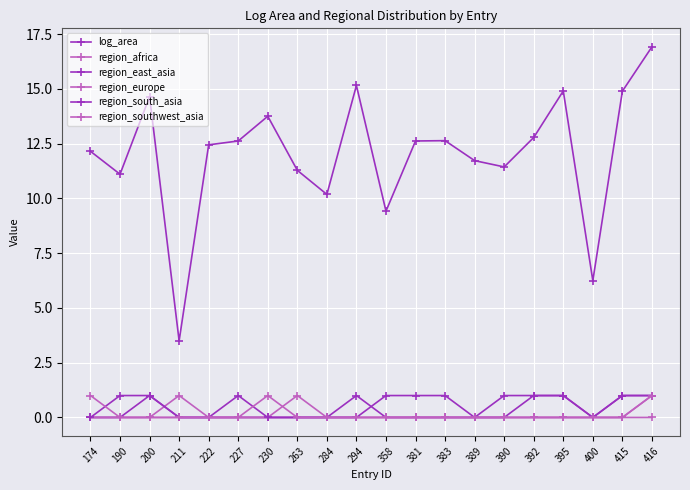

Is this an area chart (filled region under the line)?

No